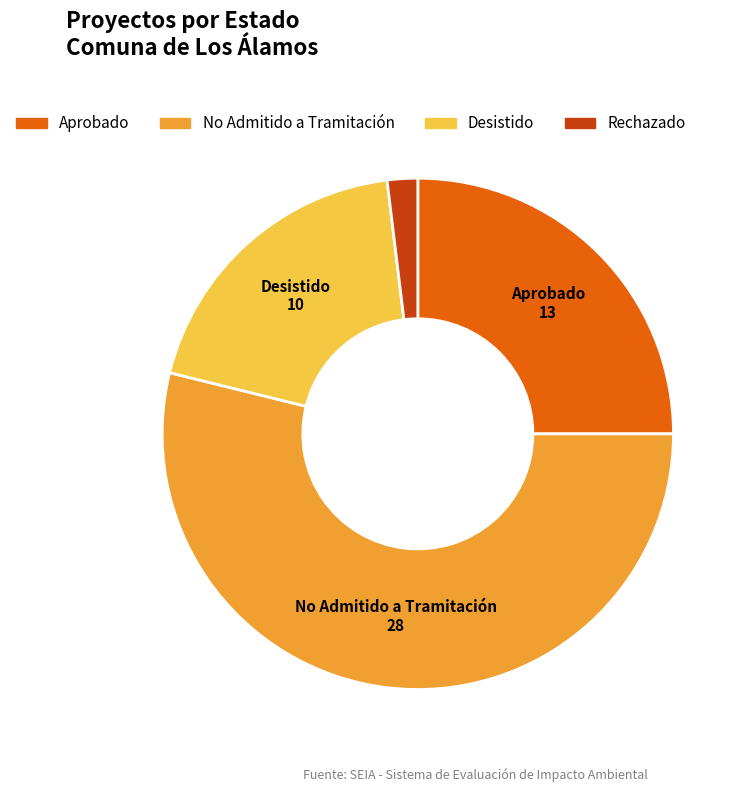

What is the smallest slice in the pie chart?

Rechazado